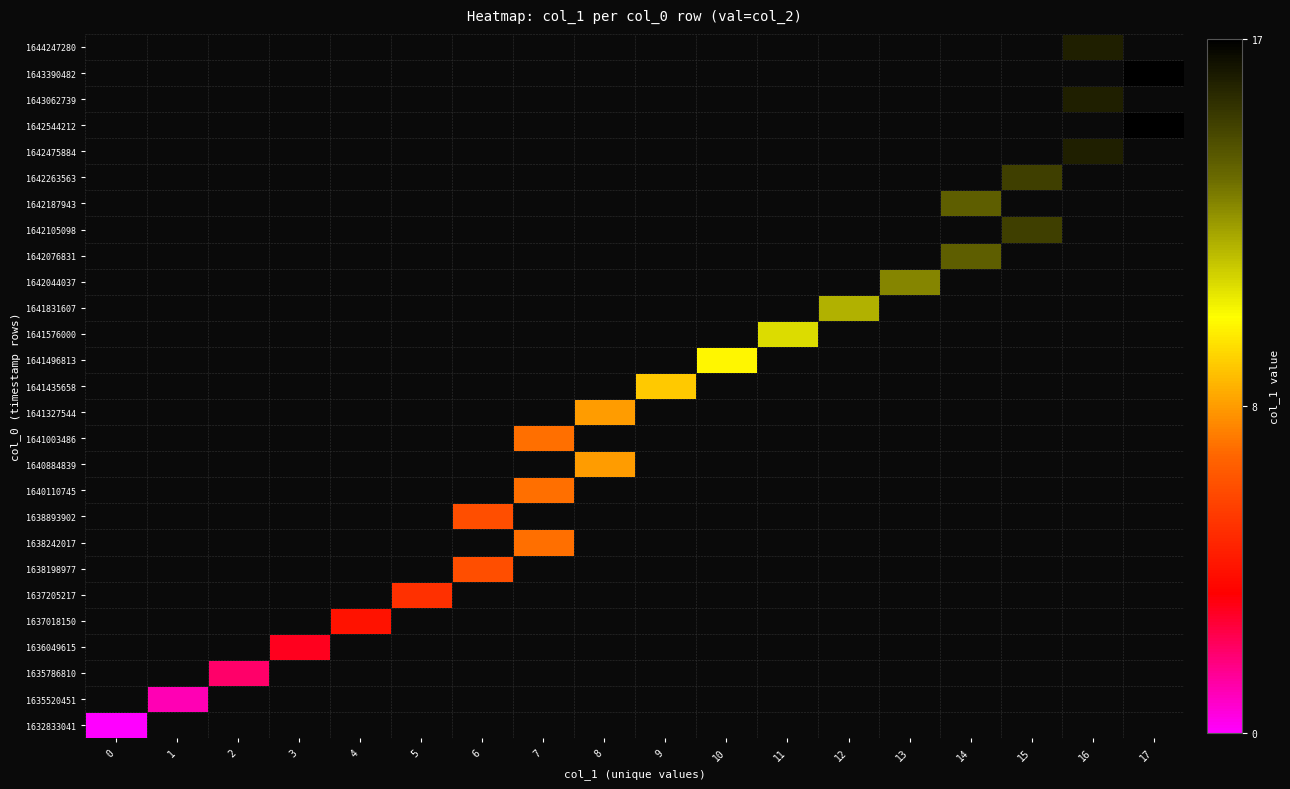

Is the value of 1642475884 at 16 greater than the value of 1641327544 at 10?

No